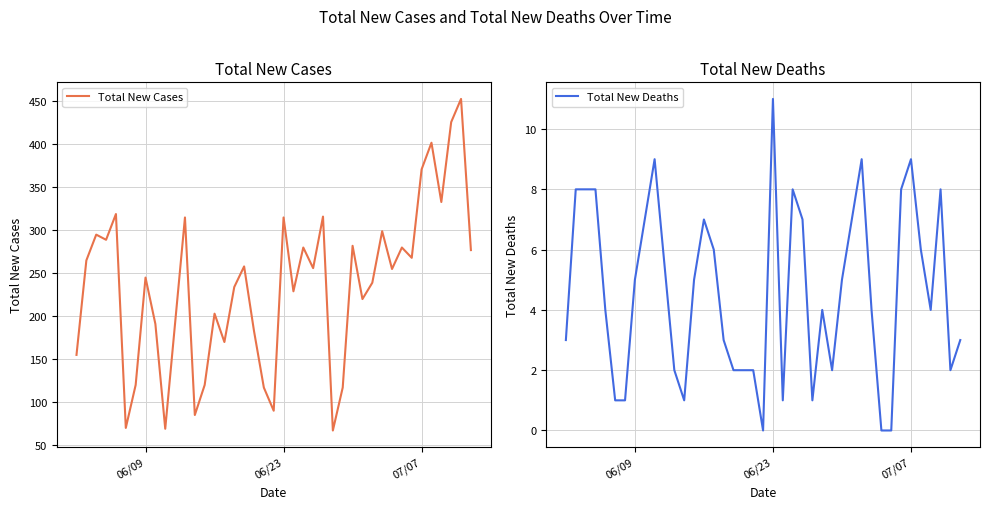

What is the maximum value for Total New Cases?

453